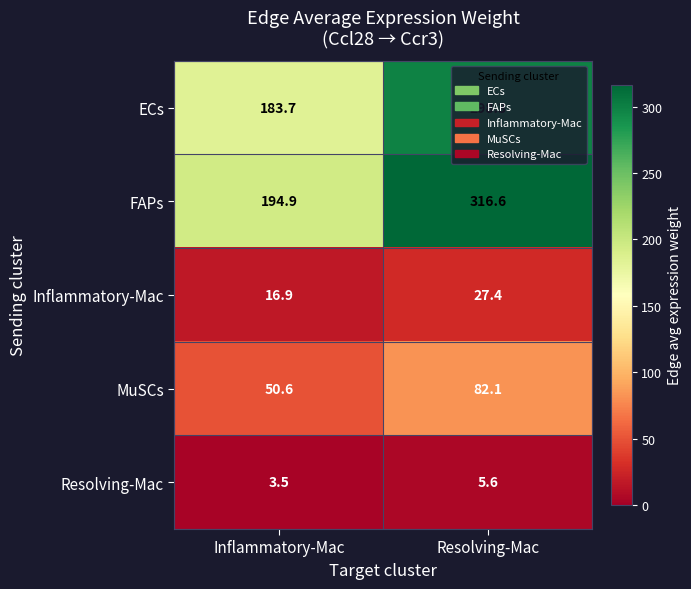

What is the sum of the Resolving-Mac values at Inflammatory-Mac and Resolving-Mac?

9.1